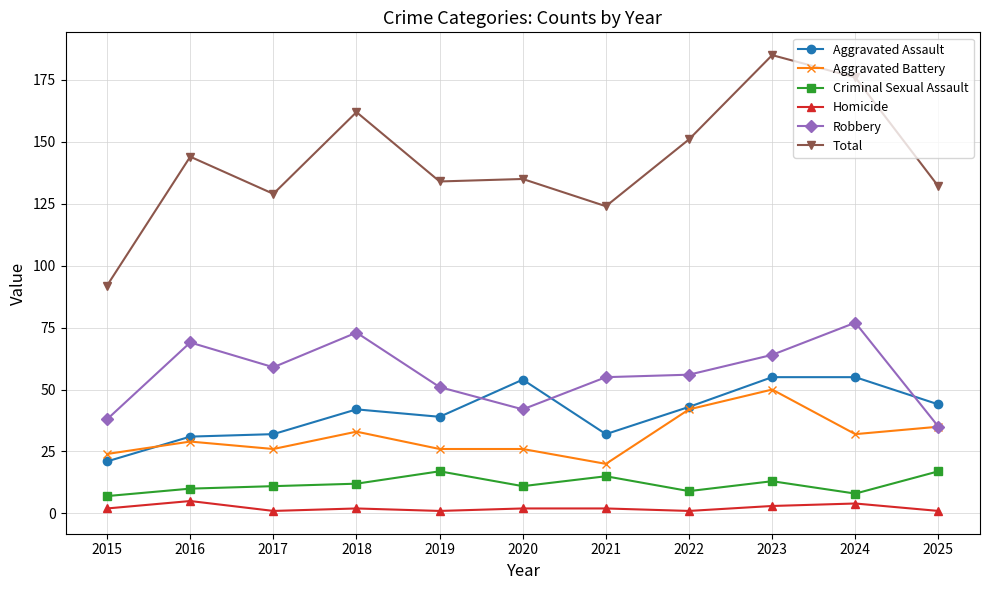

The value of Total at 2020 is 47. True or false?

False